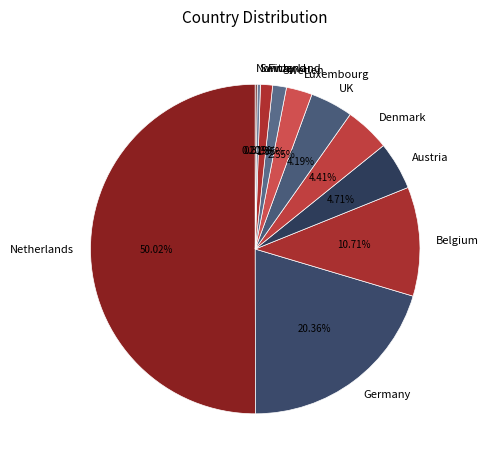

To the nearest percent, what is the difference between the largest and smallest slice percentages?

50%